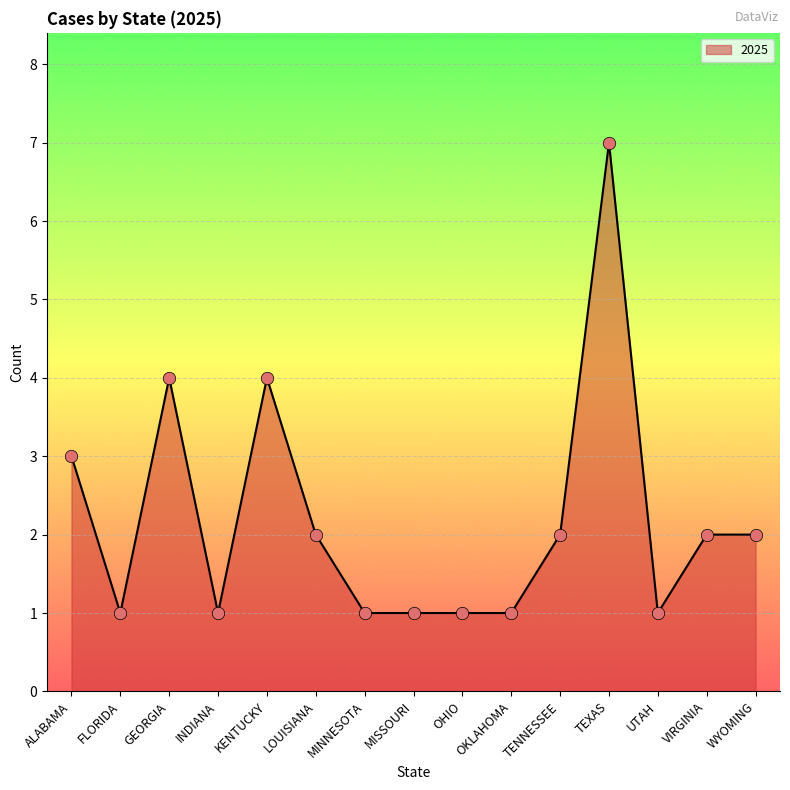

What is the change in value from OKLAHOMA to WYOMING?

+1